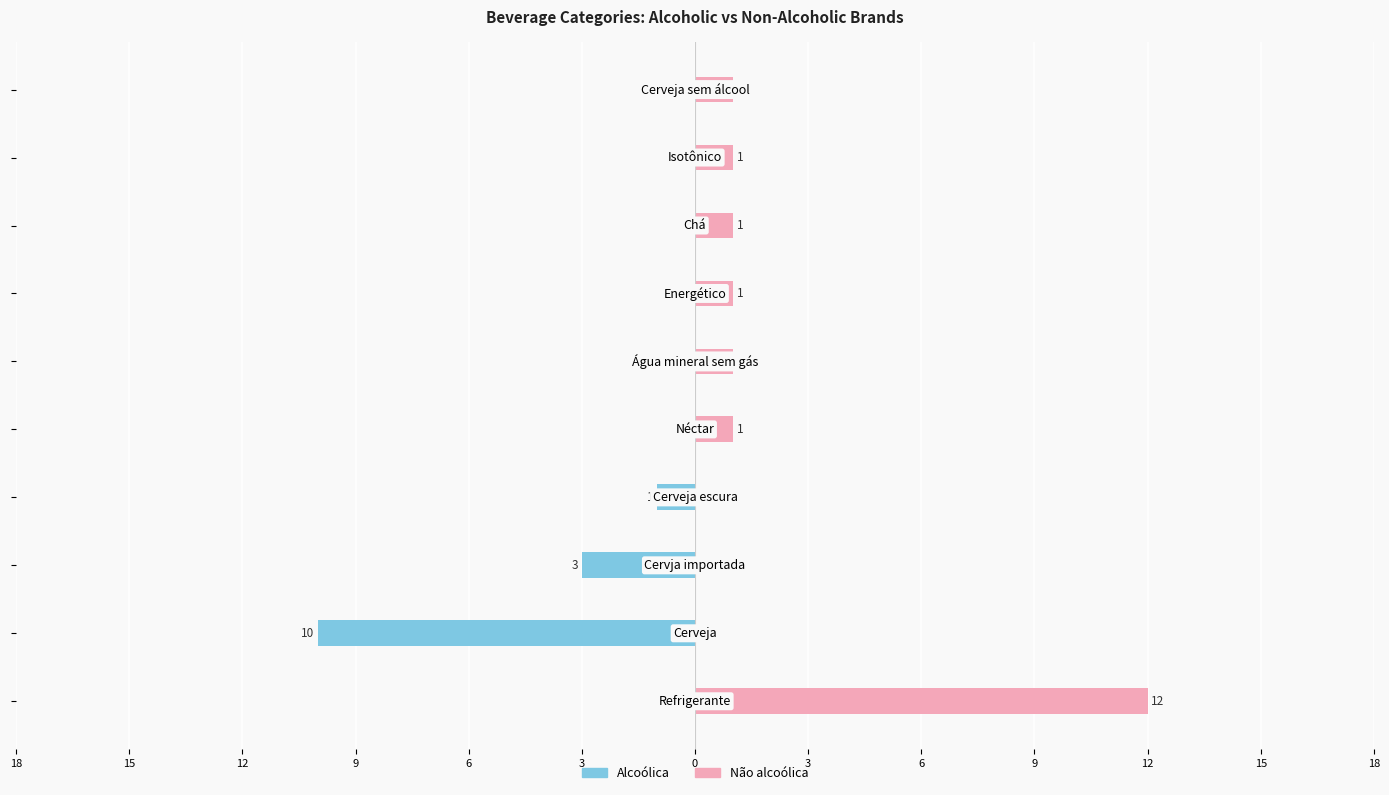

Rank the series at 15 from highest to lowest value.

Não alcoólica, Alcoólica